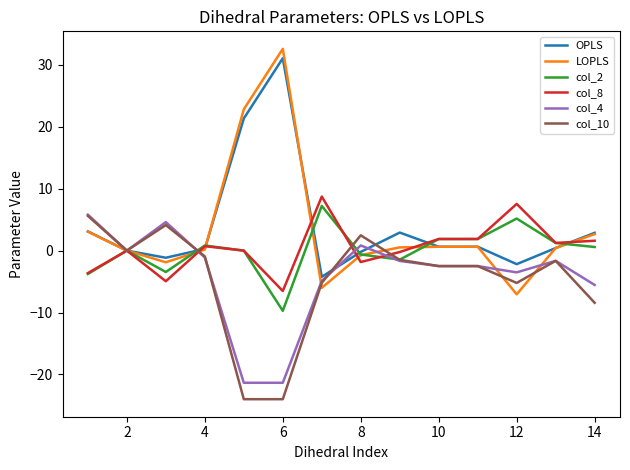

Which series has the largest range (max minus min)?

LOPLS